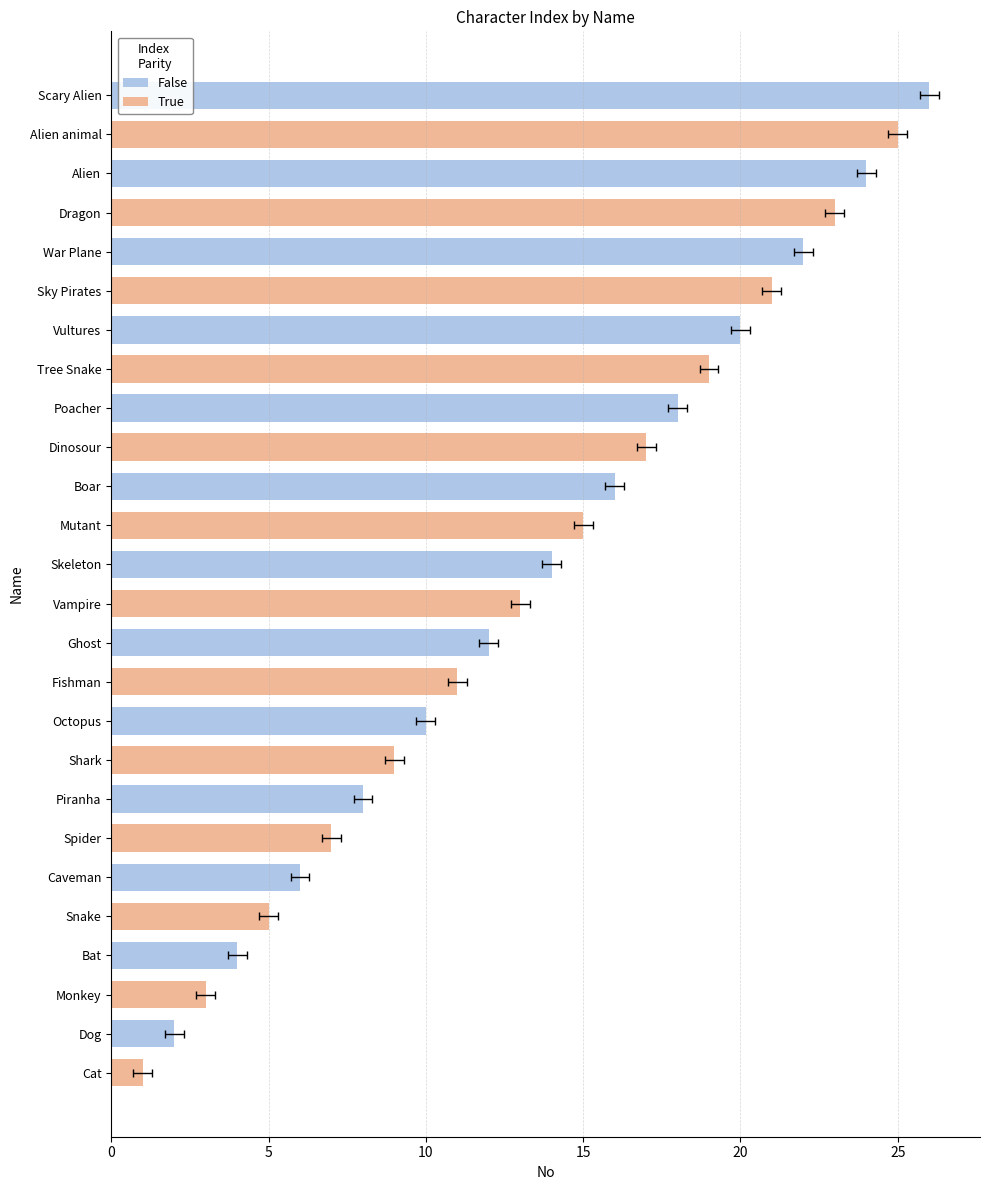

Rank the series by their maximum value, from lowest to highest.

True, False